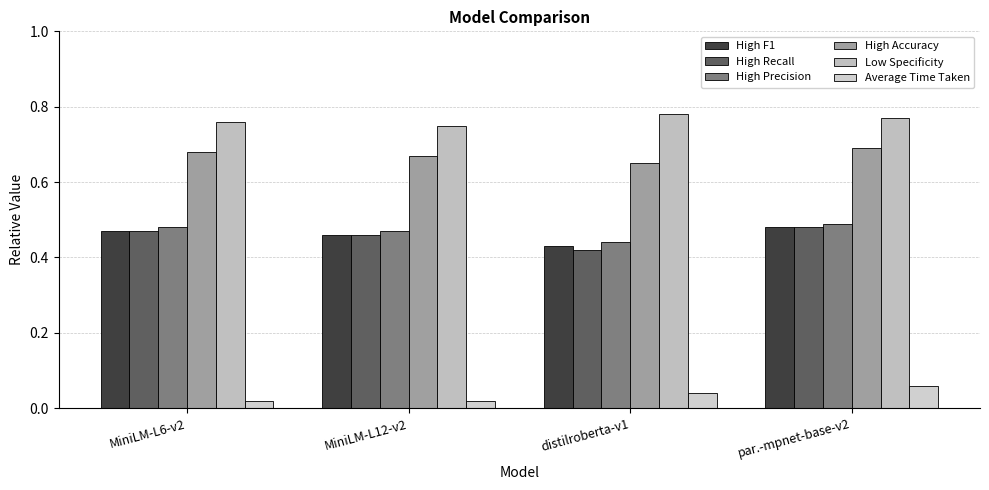

Which series has the widest spread of values?

High Recall